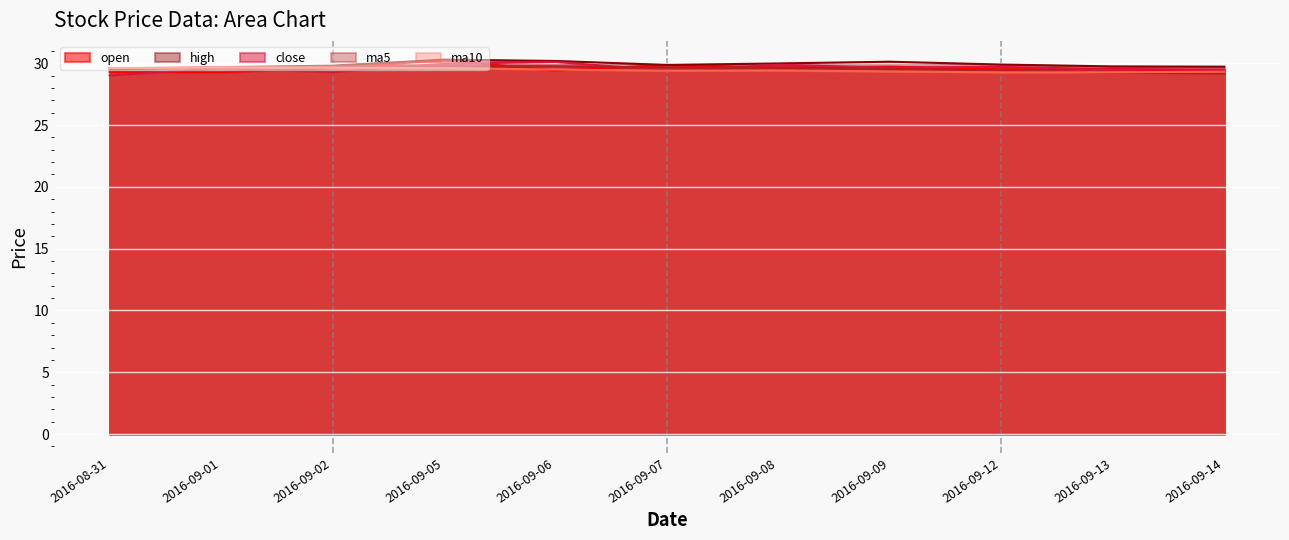

At which label is ma10 closest to 29?

2016-09-12